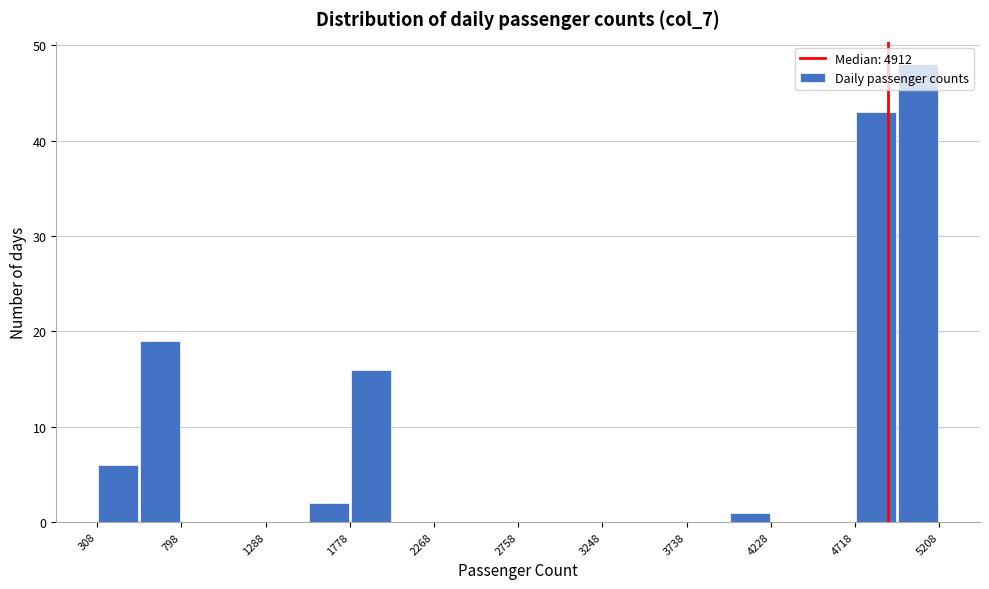

Reading left to right, transcribe this chart: for each bar, give the range it covers on the x-axis and its height. Neither the bar edges nor the heights are printed on the chart, so give them approximately, as read against the axes.

300 to 550: 6
550 to 800: 19
800 to 1050: 0
1050 to 1300: 0
1300 to 1550: 0
1550 to 1800: 2
1800 to 2000: 16
2000 to 2250: 0
2250 to 2500: 0
2500 to 2750: 0
2750 to 3000: 0
3000 to 3250: 0
3250 to 3500: 0
3500 to 3750: 0
3750 to 4000: 0
4000 to 4250: 1
4250 to 4450: 0
4450 to 4700: 0
4700 to 4950: 43
4950 to 5200: 48